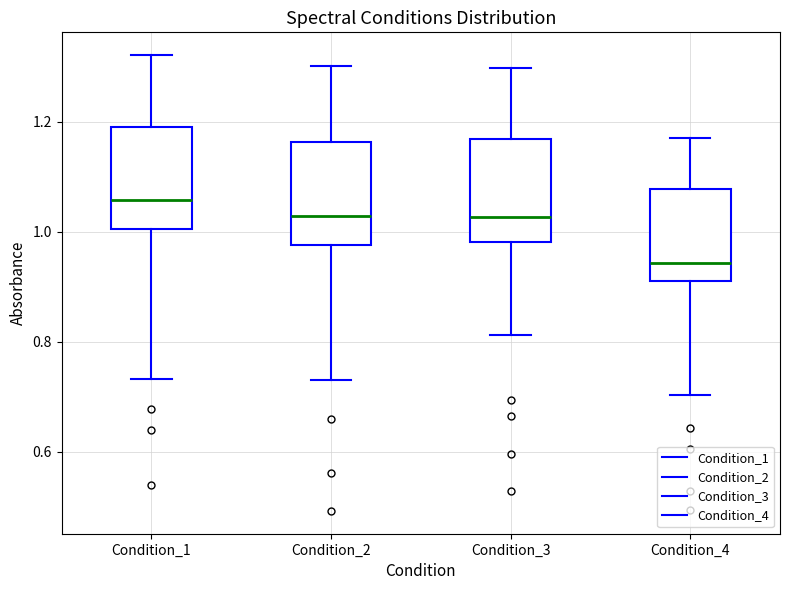

Reading left to right, read every box against the y-axis: the position of its median line, the range the box covers, and the ends of its whiskers. The values are not printed on the chart, so give them approximately, as read against the axis.

Condition_1: median 1.06, box 1.00 to 1.20, whiskers 0.74 to 1.32
Condition_2: median 1.02, box 0.98 to 1.16, whiskers 0.74 to 1.30
Condition_3: median 1.02, box 0.98 to 1.16, whiskers 0.82 to 1.30
Condition_4: median 0.94, box 0.92 to 1.08, whiskers 0.70 to 1.18